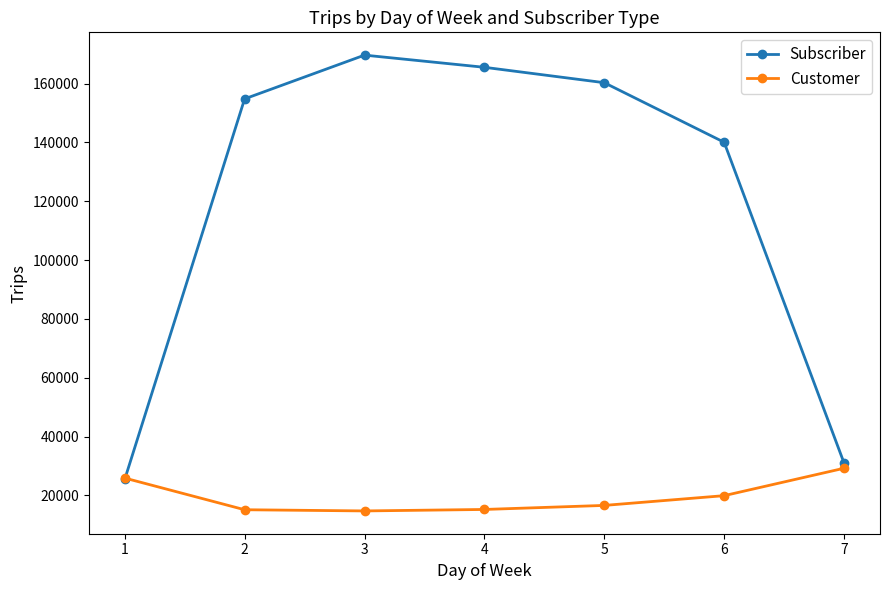

Is this an area chart (filled region under the line)?

No